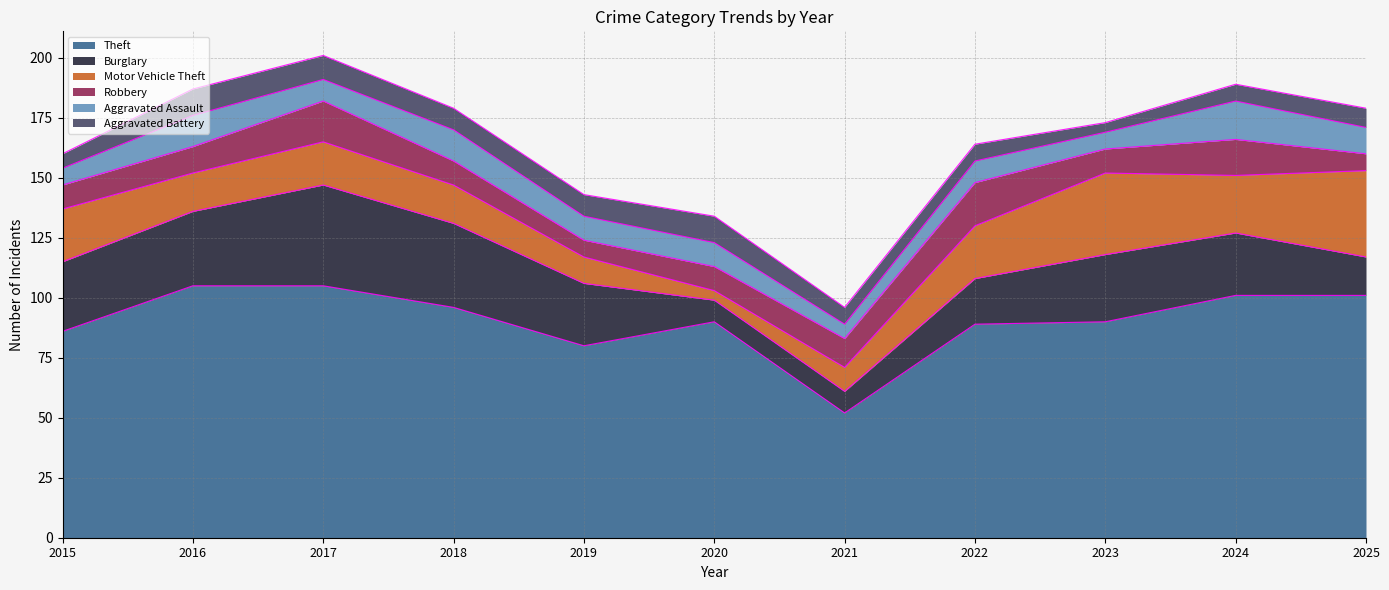

The Theft series shows 136 at 2024. True or false?

False